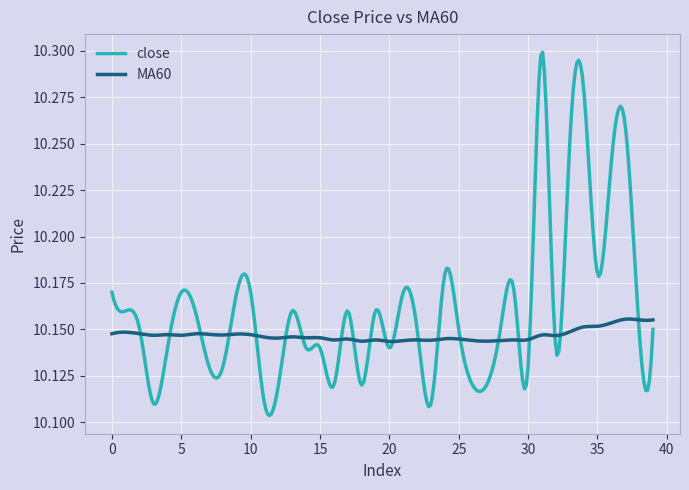

Which series ends up on top after the final intersection of MA60 and close?

MA60